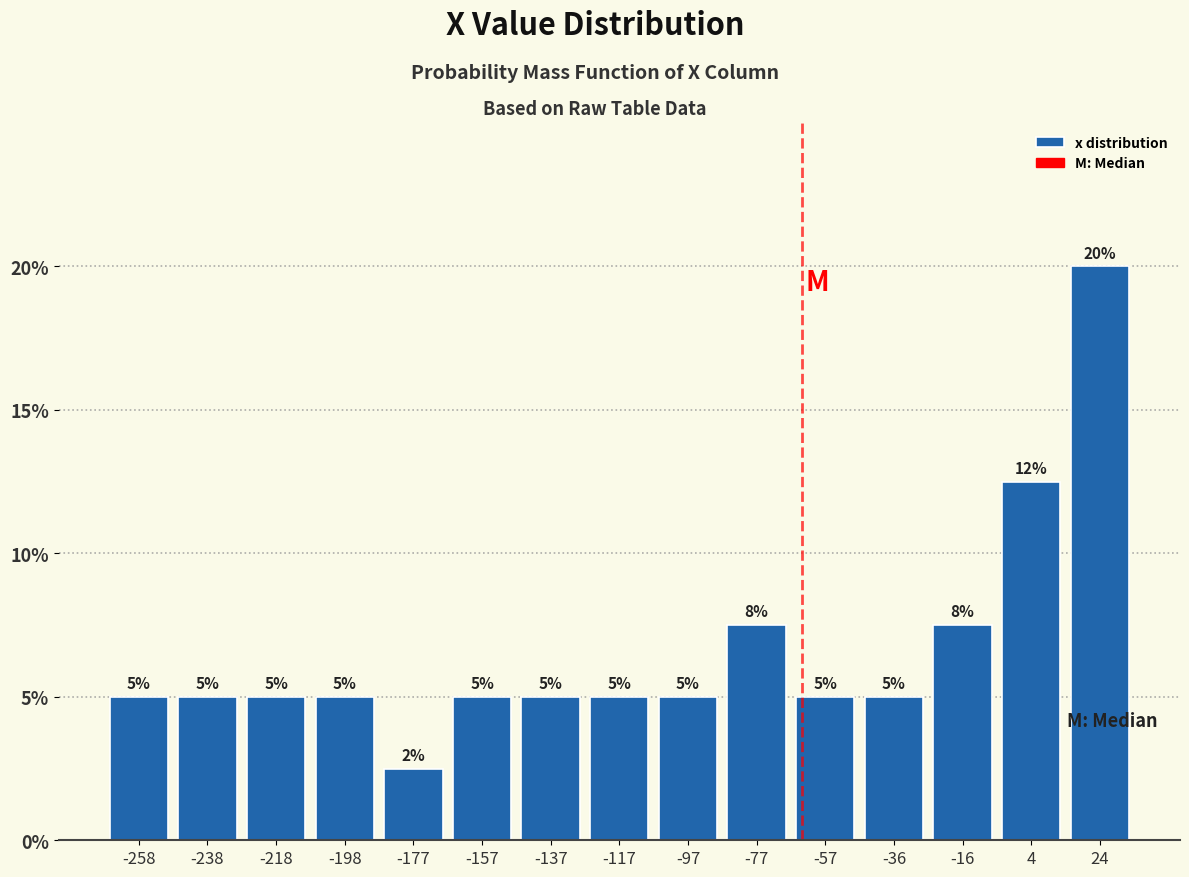

Over which range of the x-axis is the bar tallest?

15 to 35